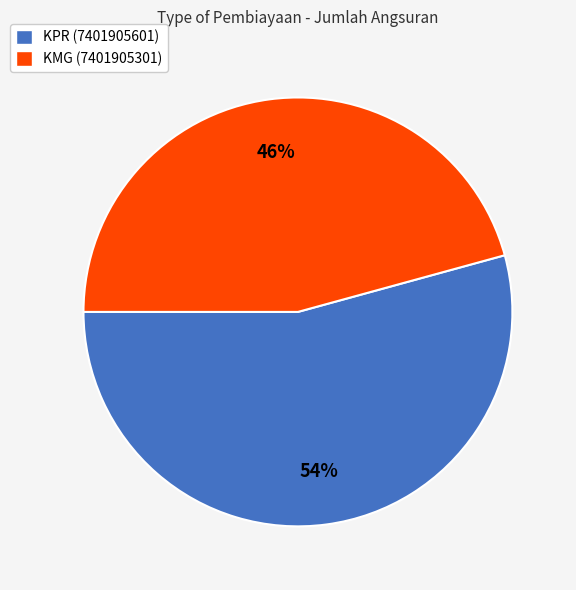

The KMG (7401905301) slice represents 46% of the pie. True or false?

True